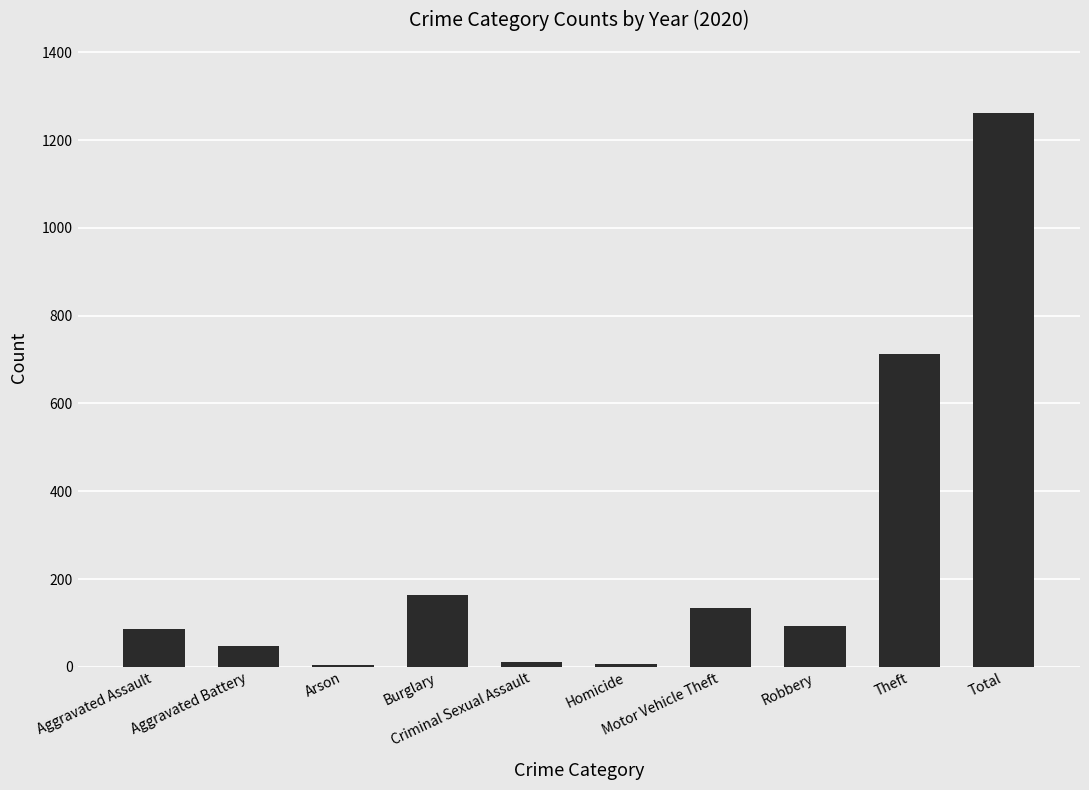

What is the greatest value displayed?

1261